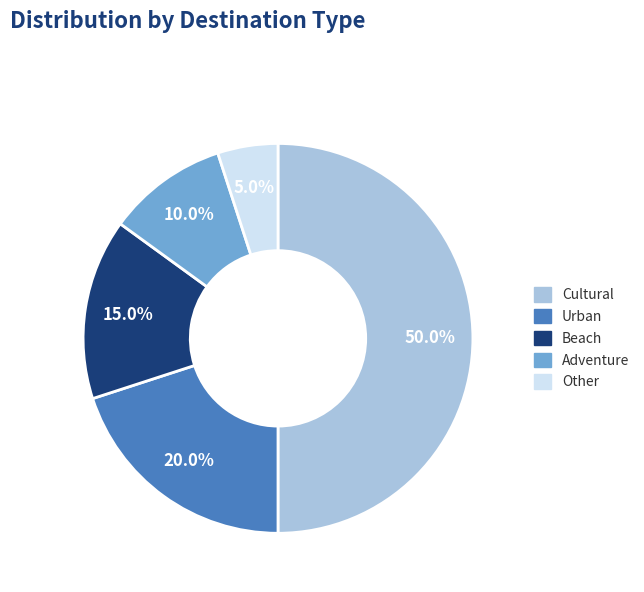

What percentage is the Adventure slice, to the nearest percent?

10%